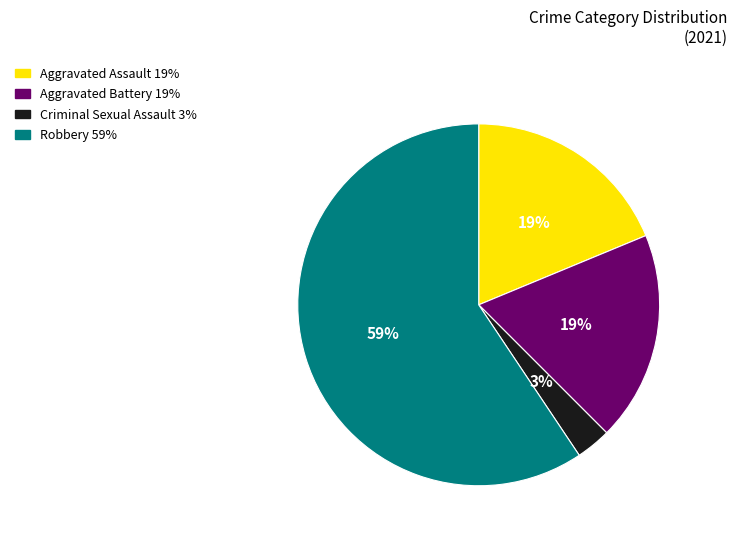

To the nearest percent, what portion does Aggravated Assault represent?

19%